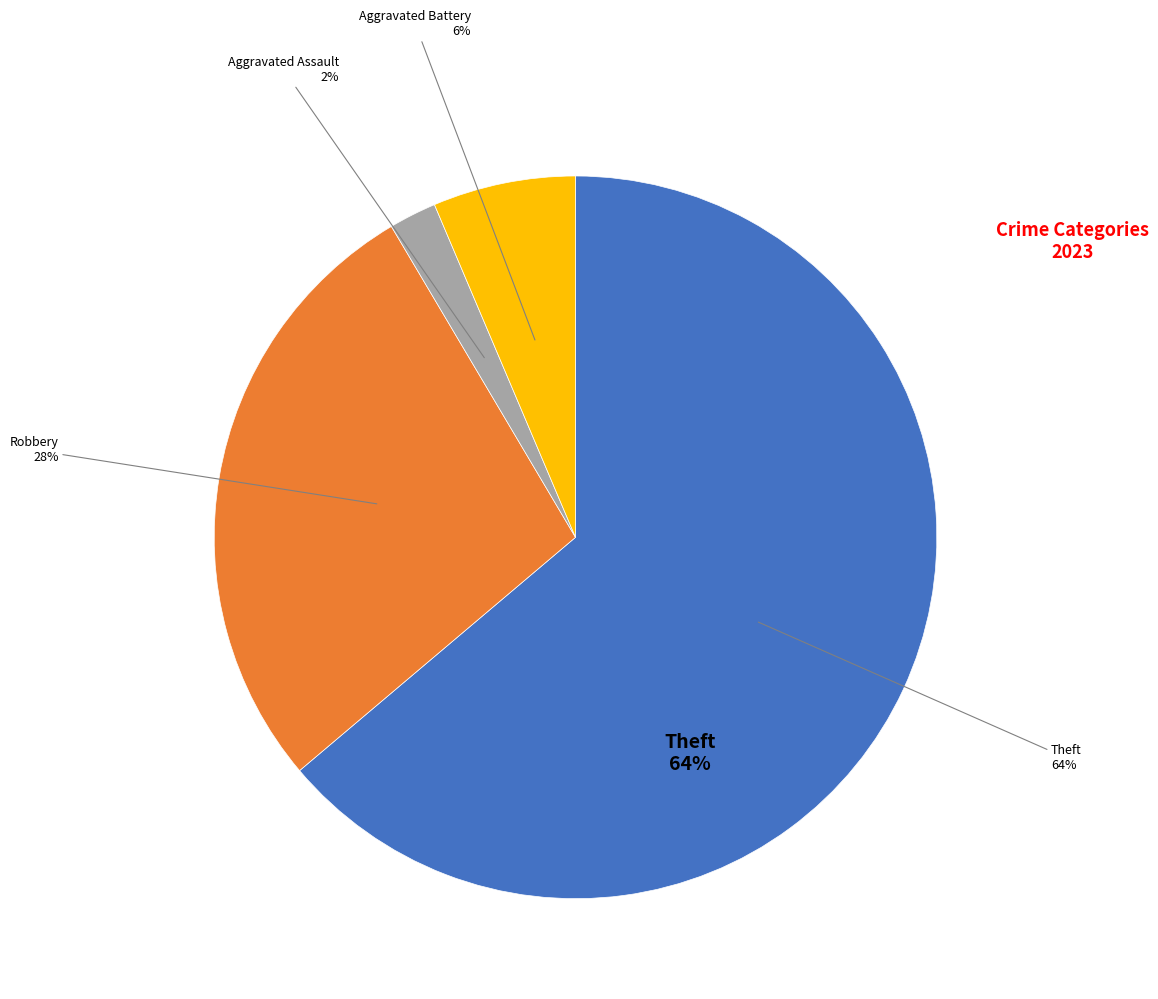

Is the sum of Motor Vehicle Theft and Robbery greater than half?

No